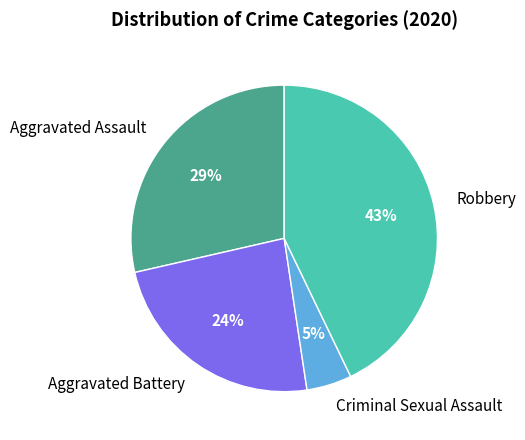

How many slices are in this pie chart?

4